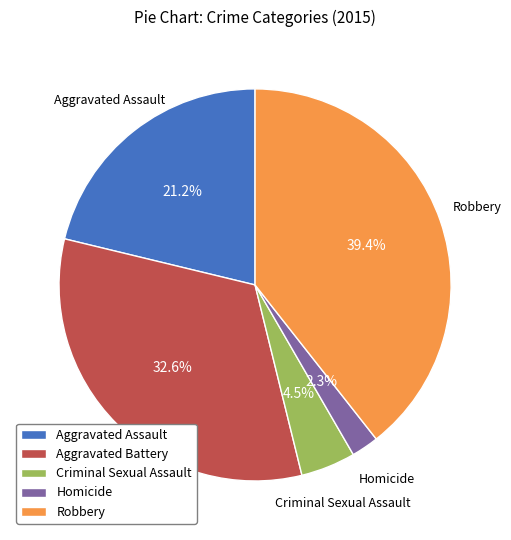

Is there a majority slice in this chart?

No